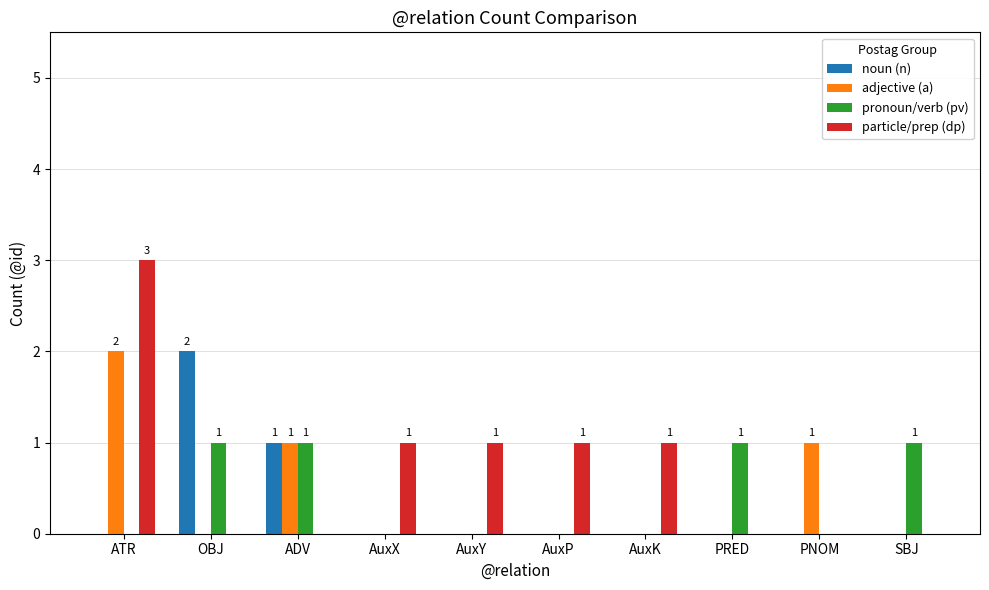

Which series changed the most between ATR and OBJ?

particle/prep (dp)